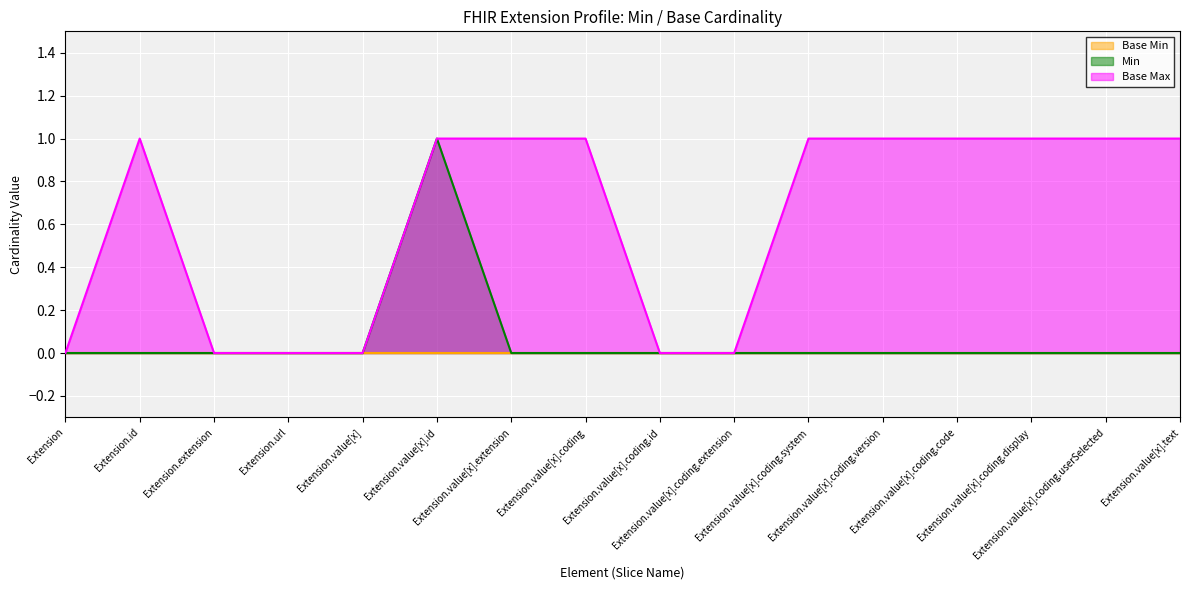

How many interior local peaks does the Min series have?

1